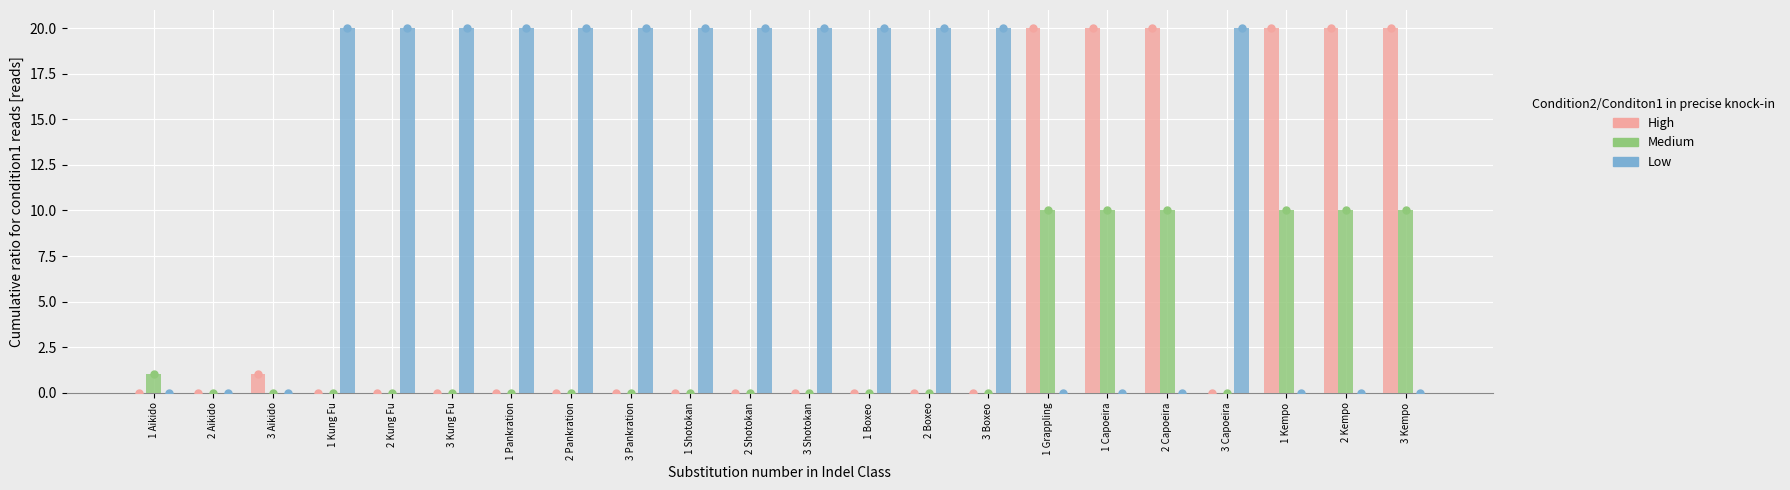

The value of High at 2 Boxeo is -9. True or false?

False